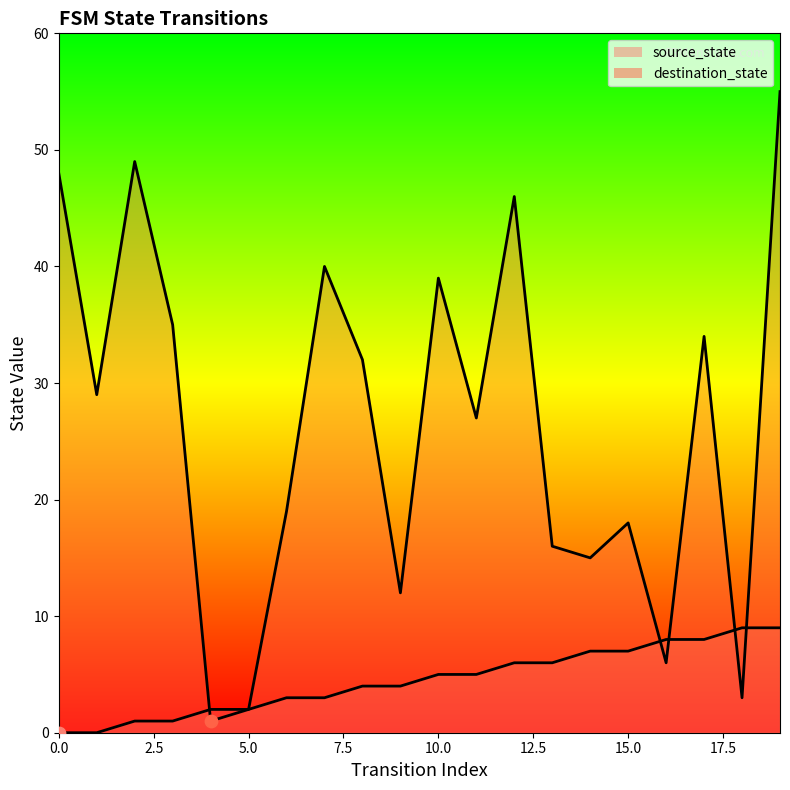

Which series contains the lowest Y value?

source_state